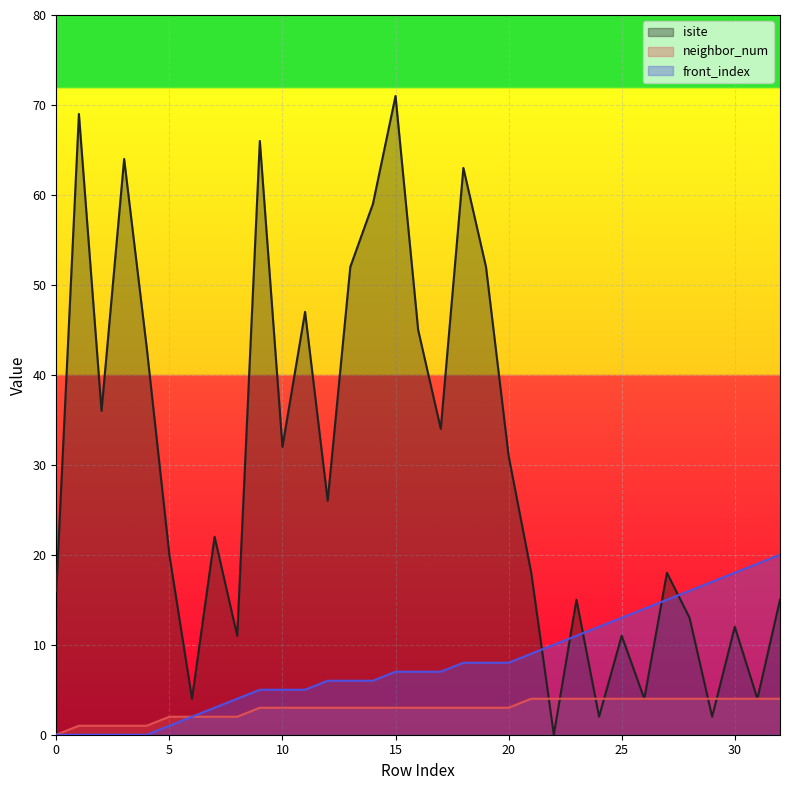

What is the maximum value shown in the chart?

71